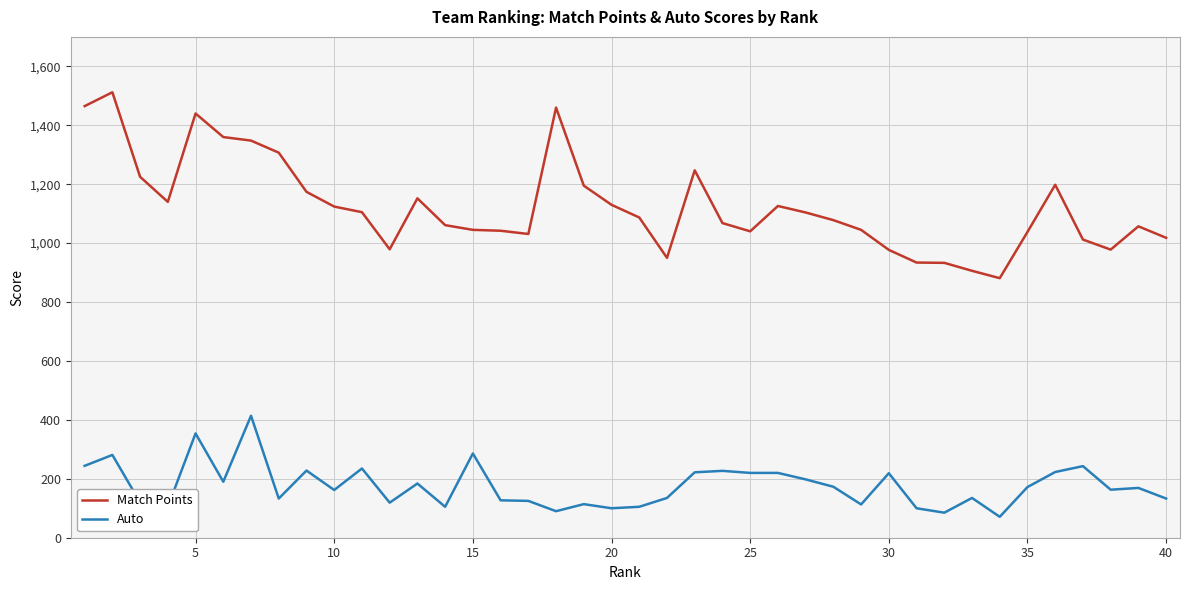

Rank the series by their maximum value, from lowest to highest.

Auto, Match Points